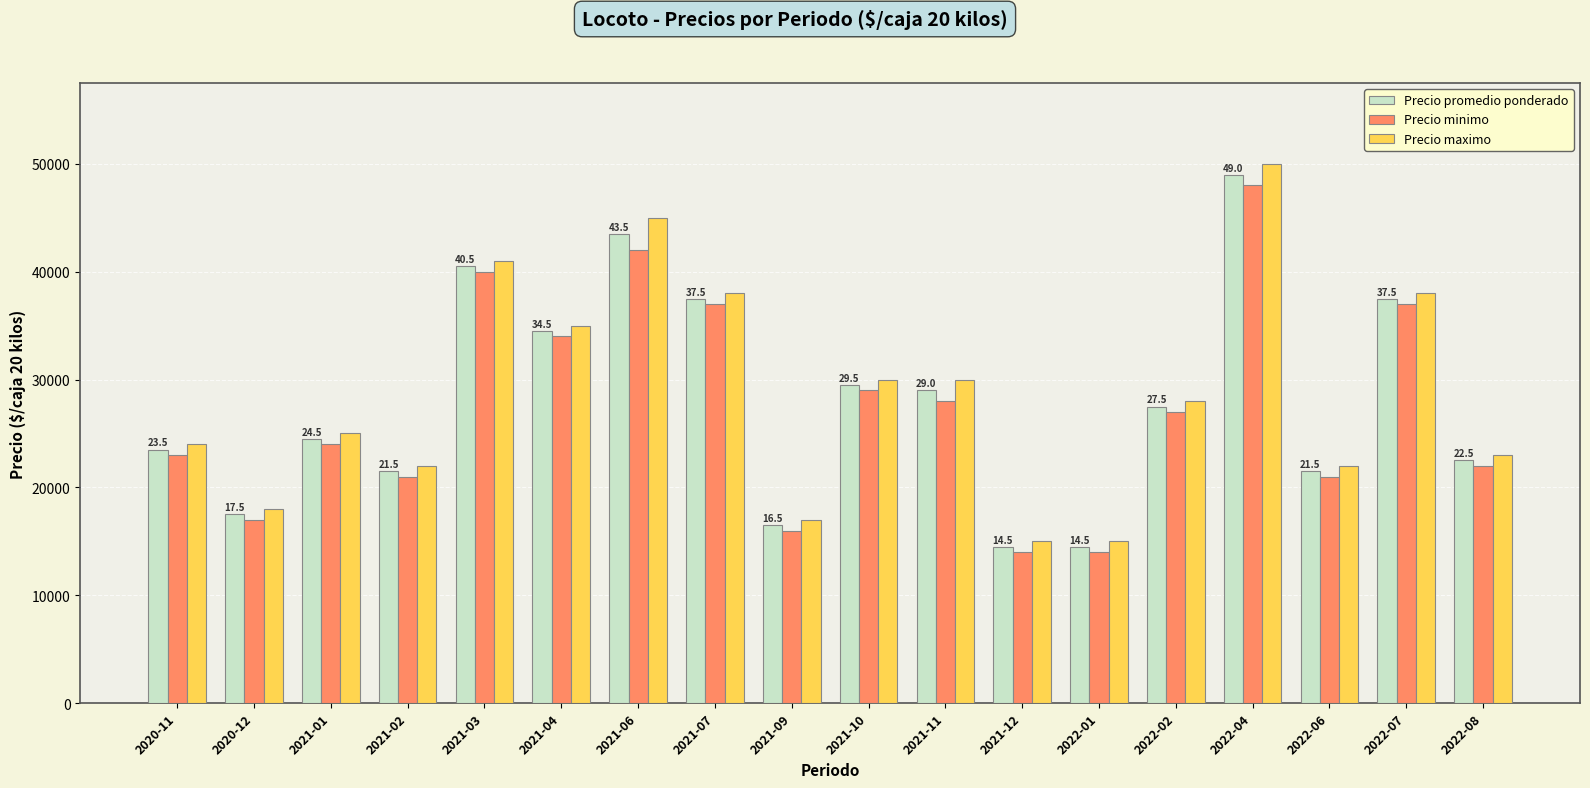

Does the chart contain stacked bars?

No